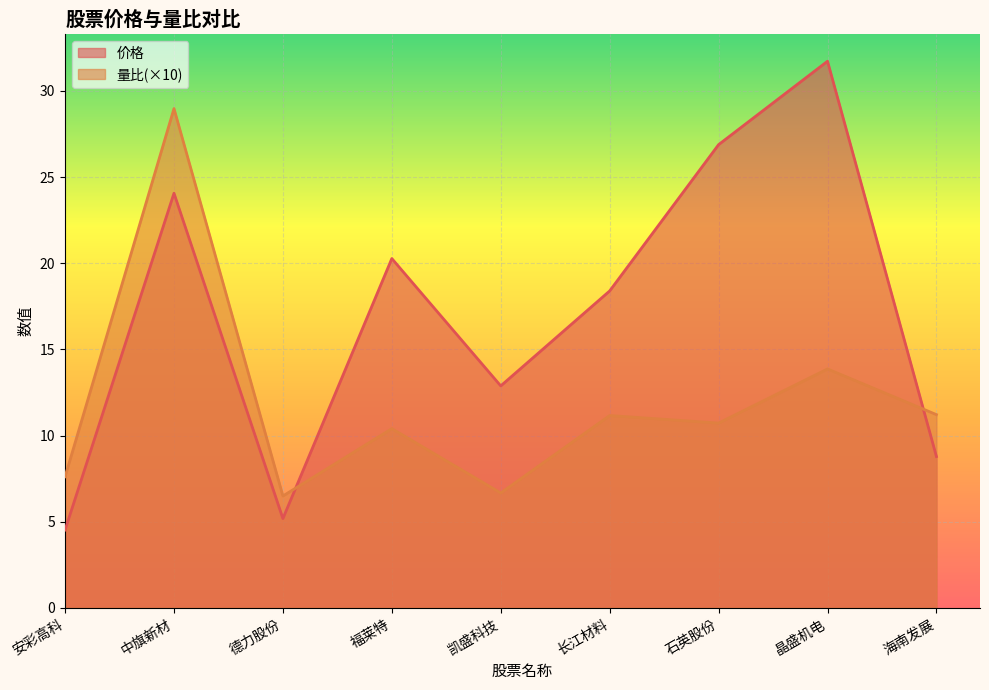

Is it true that 量比 equals 10.7 at 石英股份?

True